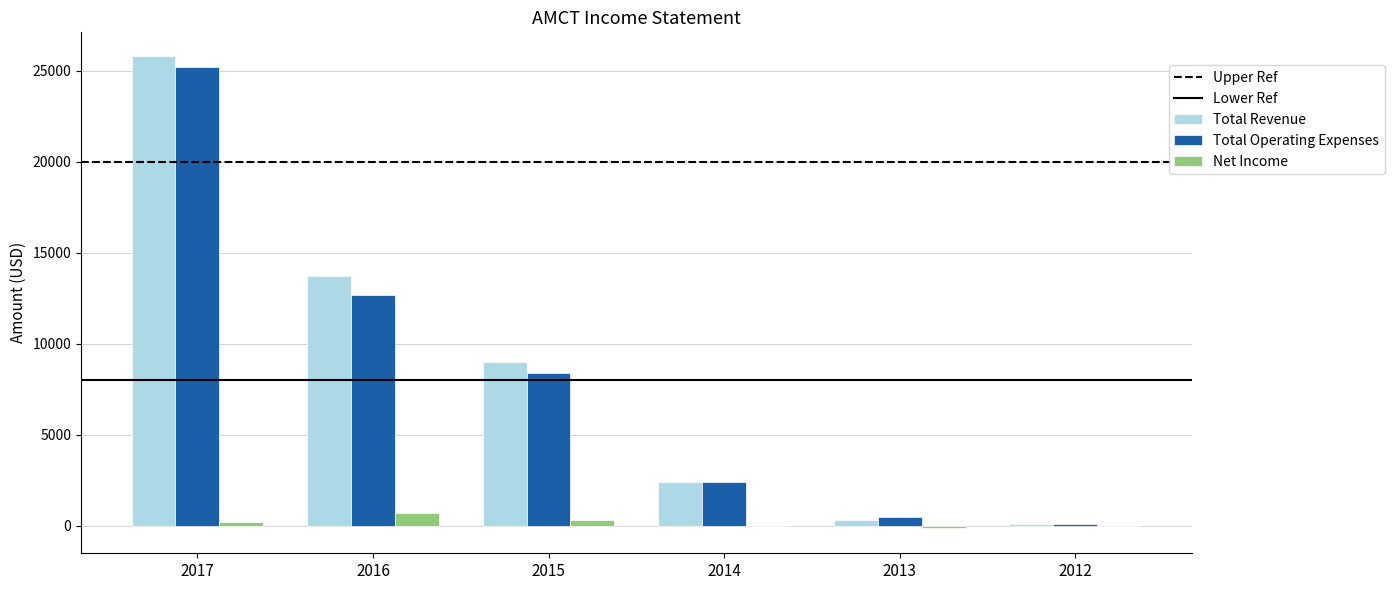

What is the maximum value for Total Operating Expenses?

25200